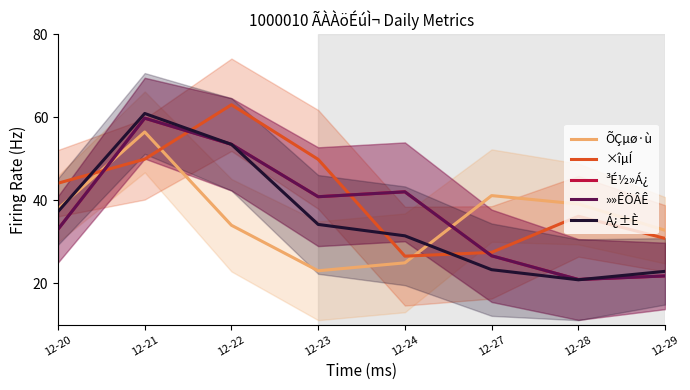

After their last crossing, which series has the higher values: ³É½»Á¿ or ×îµÍ?

×îµÍ